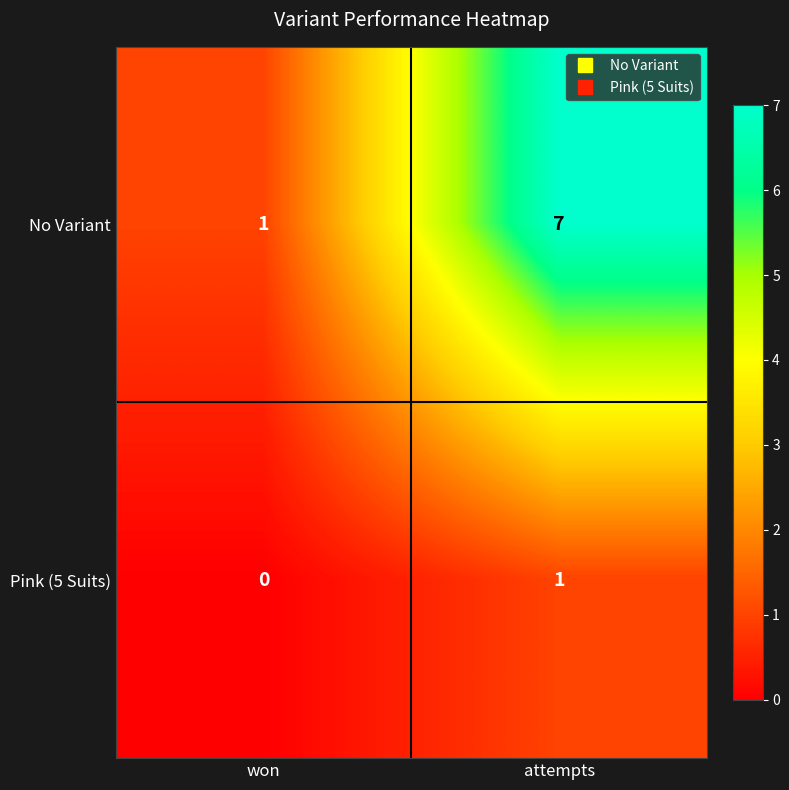

Which series has the widest spread of values?

No Variant